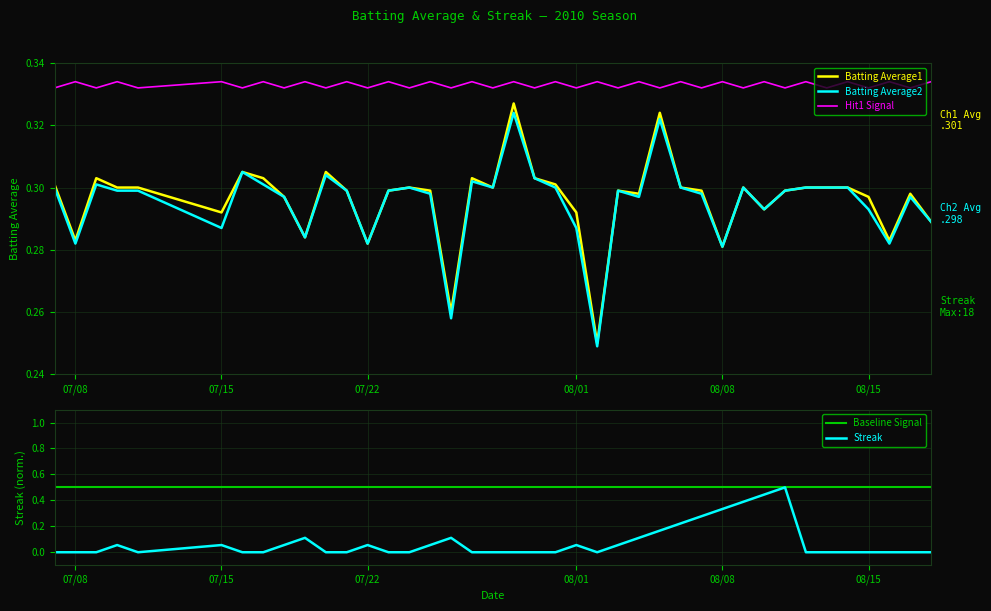

True or false: Batting Average1 and Hit1 Signal cross at least once.

False